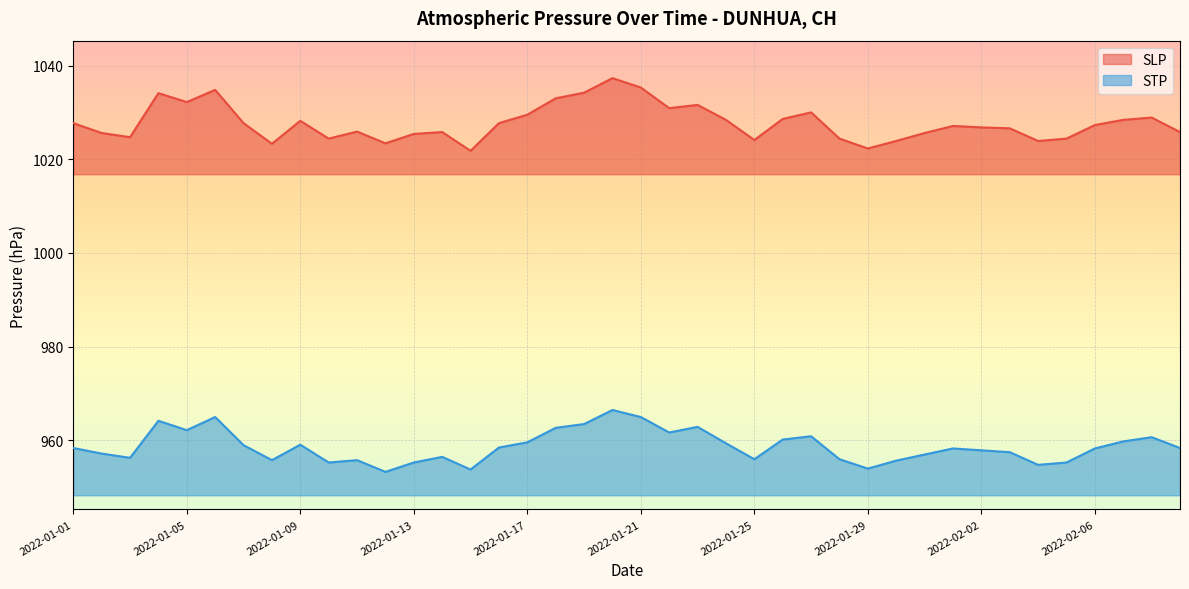

Is the value of SLP at 2022-02-07 greater than the value of STP at 2022-02-03?

Yes